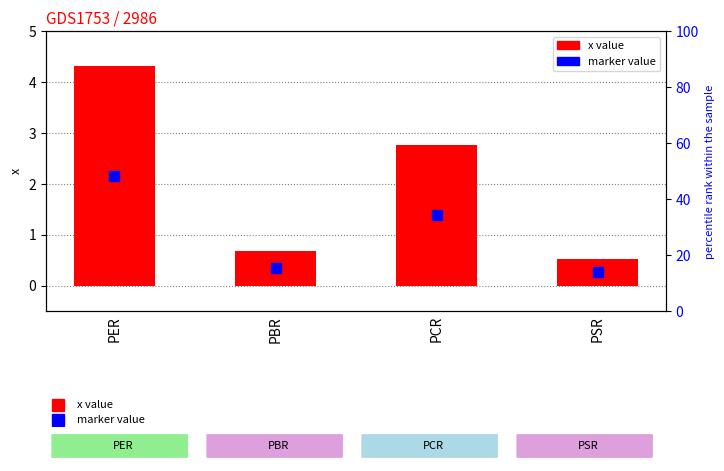

At which category does the chart reach its minimum across all series?

PSR